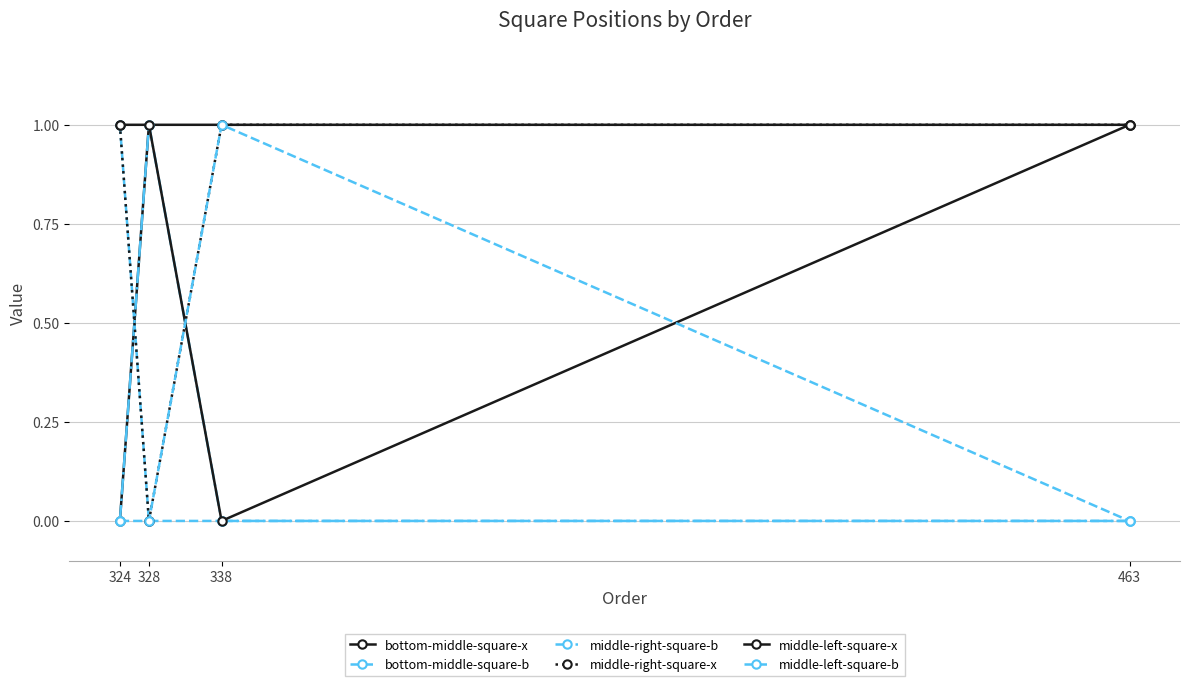

Reading left to right, what are all the values shown in this chart?

bottom-middle-square-x: 0	1	1	1
bottom-middle-square-b: 1	0	0	0
middle-right-square-b: 0	1	0	0
middle-right-square-x: 1	0	1	1
middle-left-square-x: 1	1	0	1
middle-left-square-b: 0	0	1	0